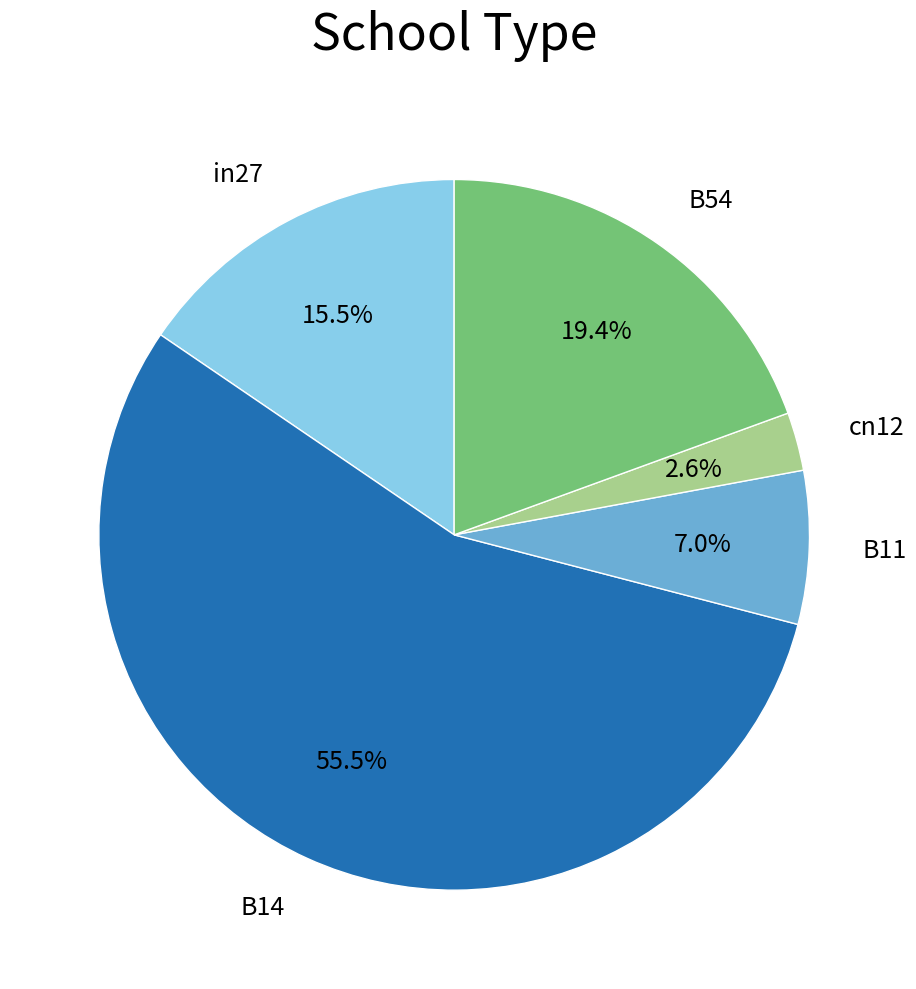

Is there a majority slice in this chart?

Yes